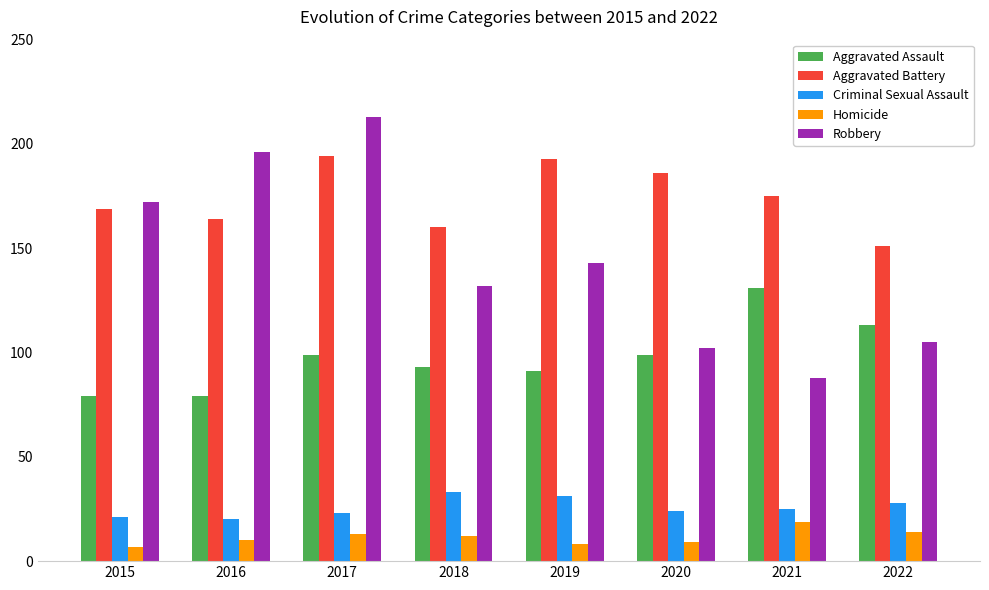

What is the minimum value for Aggravated Battery?

151